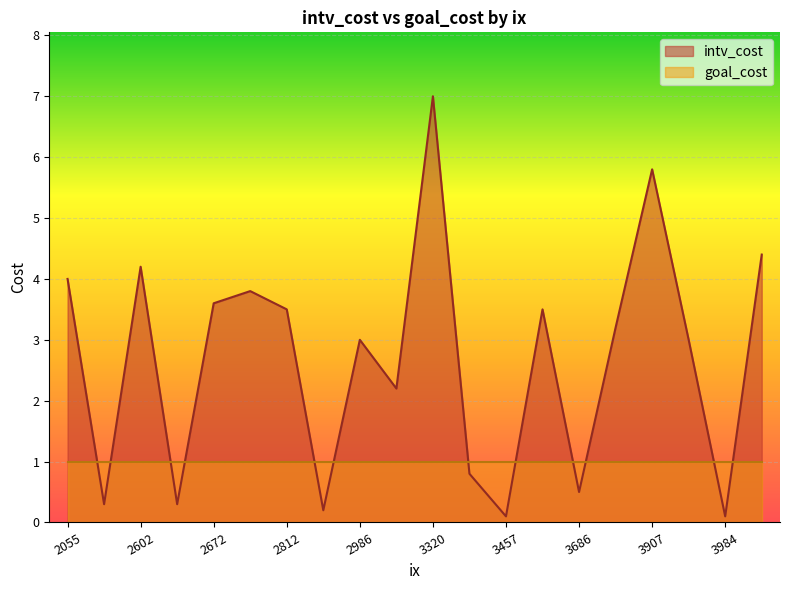

Does the chart display data point markers on the line(s)?

No